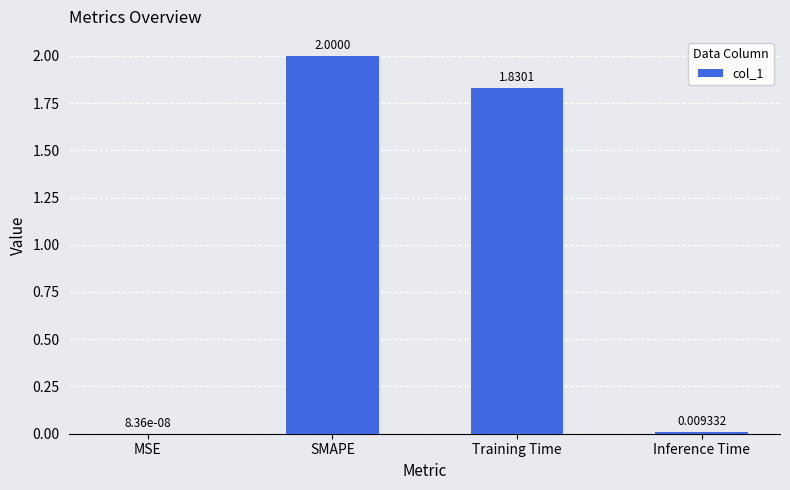

Between Inference Time and MSE, which is larger?

Inference Time